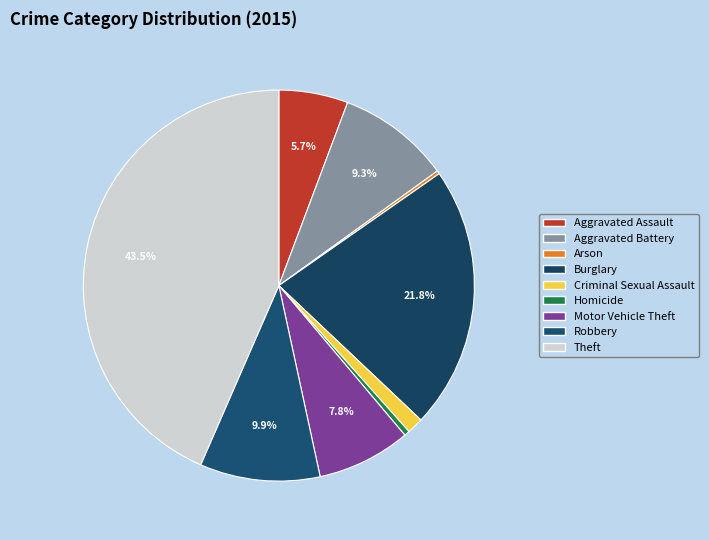

Which slice is the largest?

Theft